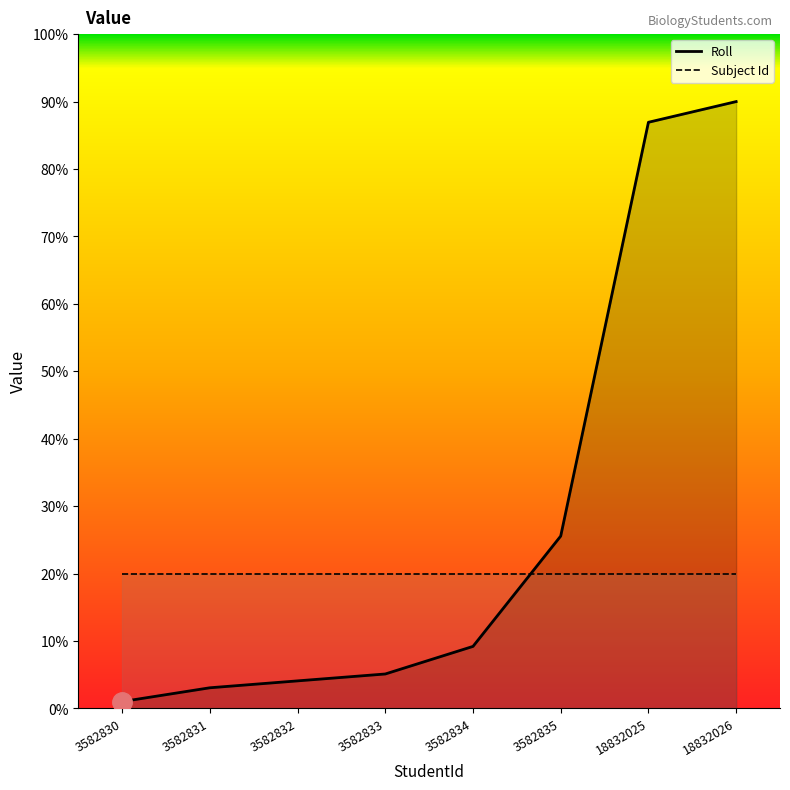

Between 18832025 and 3582834, which is larger?

18832025